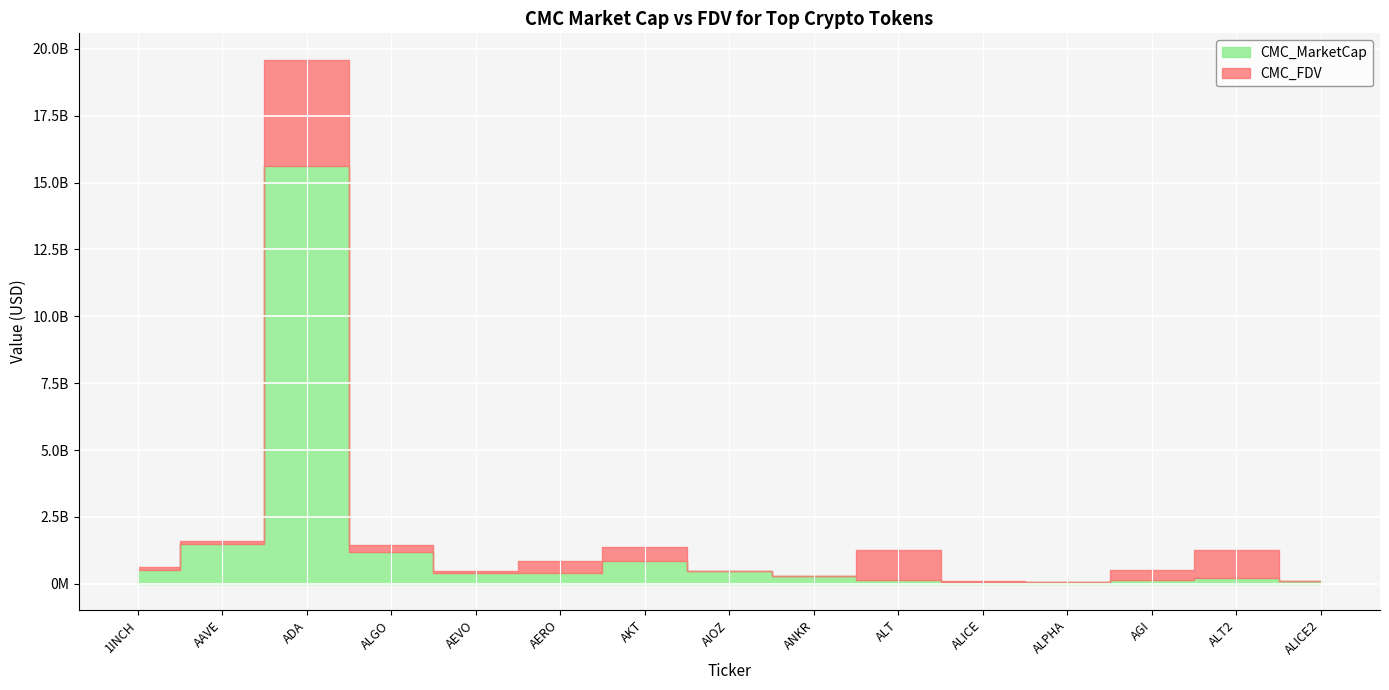

What value does the CMC_FDV series have at ALICE?

96170759.8